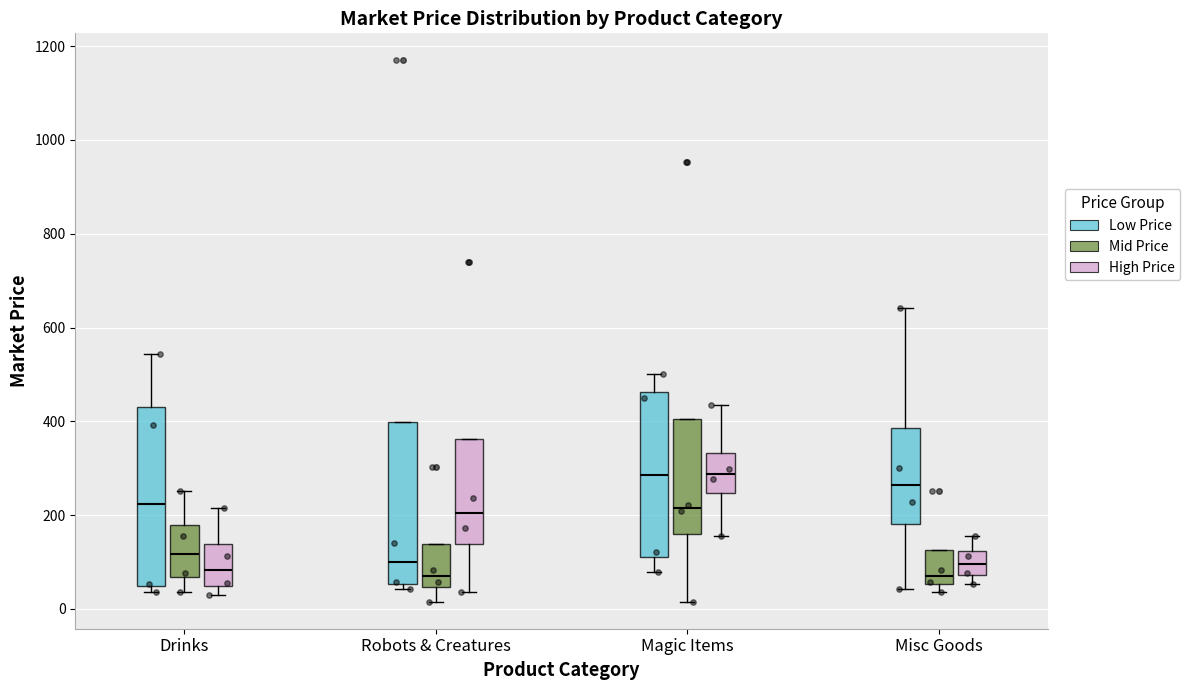

Reading left to right, transcribe this box plot: for each box, give where its median line is, the range the box spans, and where its two whiskers end, as read against the y-axis. The values are not printed on the chart, so give them approximately, as read against the axis.

Drinks (Low Price): median 220, box 40 to 440, whiskers 40 (just below the box's lower edge) to 540
Drinks (Mid Price): median 120, box 60 to 180, whiskers 40 to 260
Drinks (High Price): median 80, box 40 to 140, whiskers 20 to 220
Robots & Creatures (Low Price): median 100, box 60 to 400, whiskers 40 to 400
Robots & Creatures (Mid Price): median 80, box 40 to 140, whiskers 20 to 140
Robots & Creatures (High Price): median 200, box 140 to 360, whiskers 40 to 360
Magic Items (Low Price): median 280, box 120 to 460, whiskers 80 to 500
Magic Items (Mid Price): median 220, box 160 to 400, whiskers 20 to 400
Magic Items (High Price): median 280, box 240 to 340, whiskers 160 to 440
Misc Goods (Low Price): median 260, box 180 to 380, whiskers 40 to 640
Misc Goods (Mid Price): median 80, box 60 to 120, whiskers 40 to 120
Misc Goods (High Price): median 100, box 80 to 120, whiskers 60 to 160